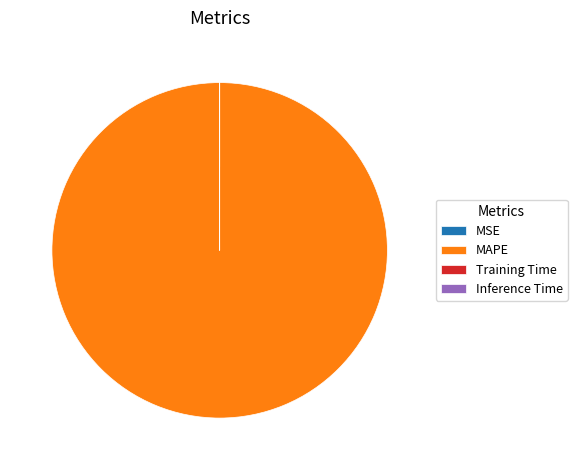

Does any single category account for the majority?

Yes